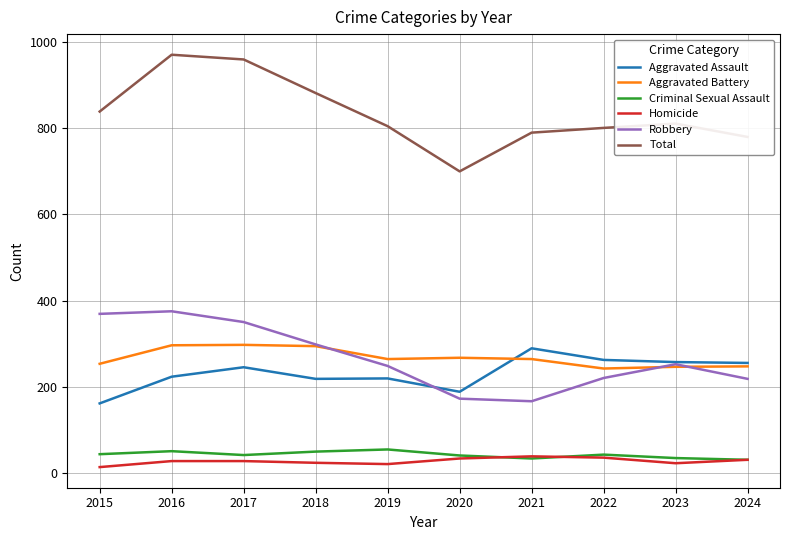

What is the greatest value displayed?

971